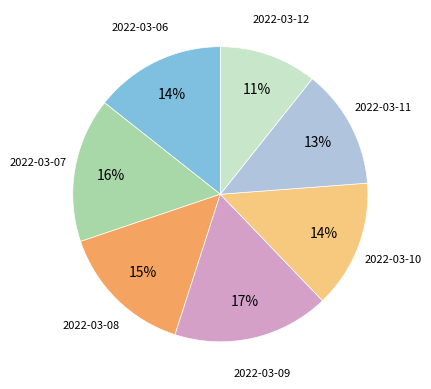

Does 2022-03-10 represent more than half of the total?

No